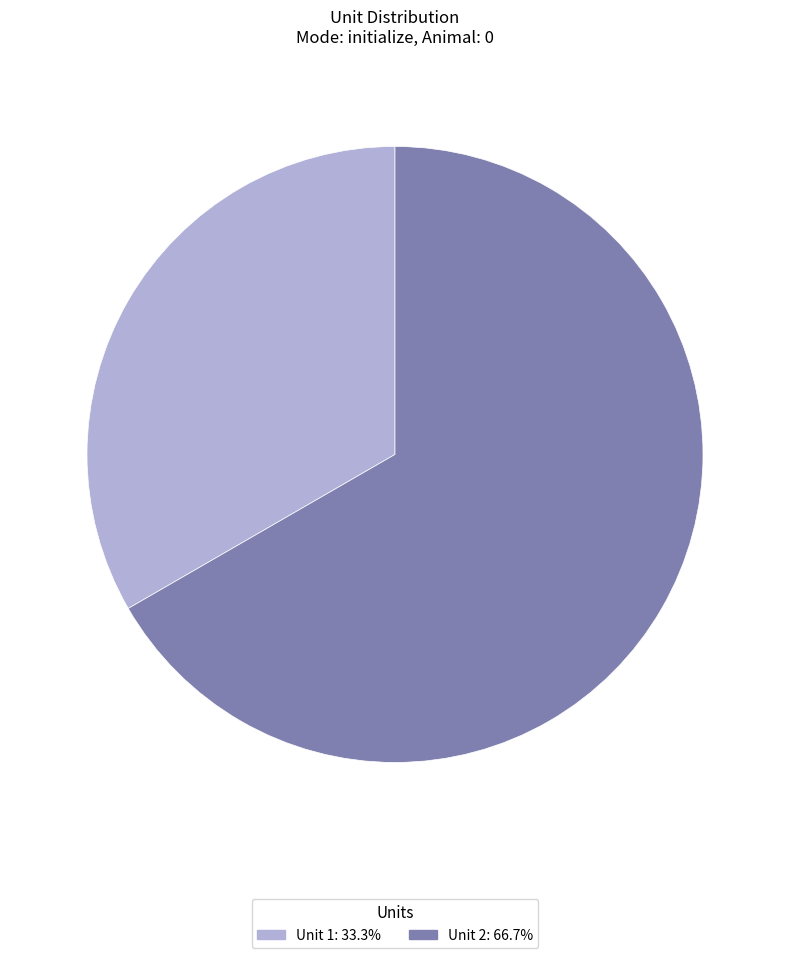

What is the majority slice?

Unit 2